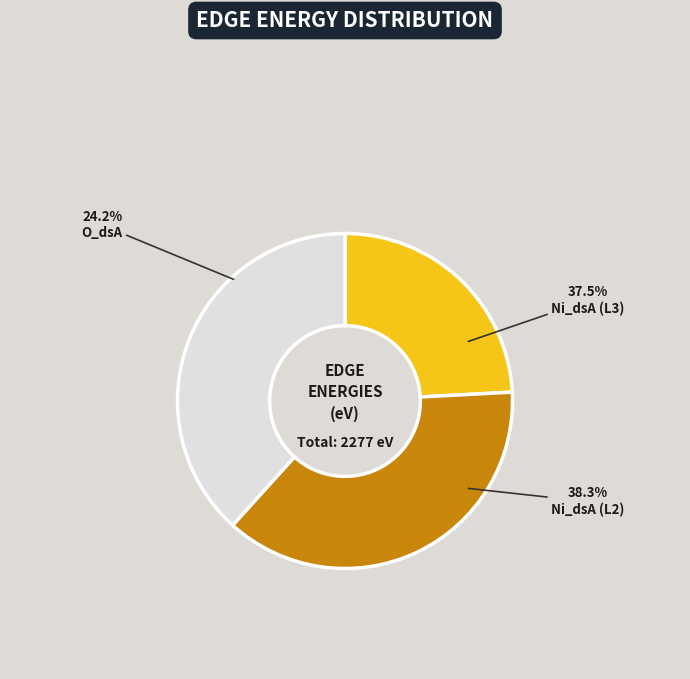

True or false: Ni_dsA (L3) accounts for 38% of the total.

True